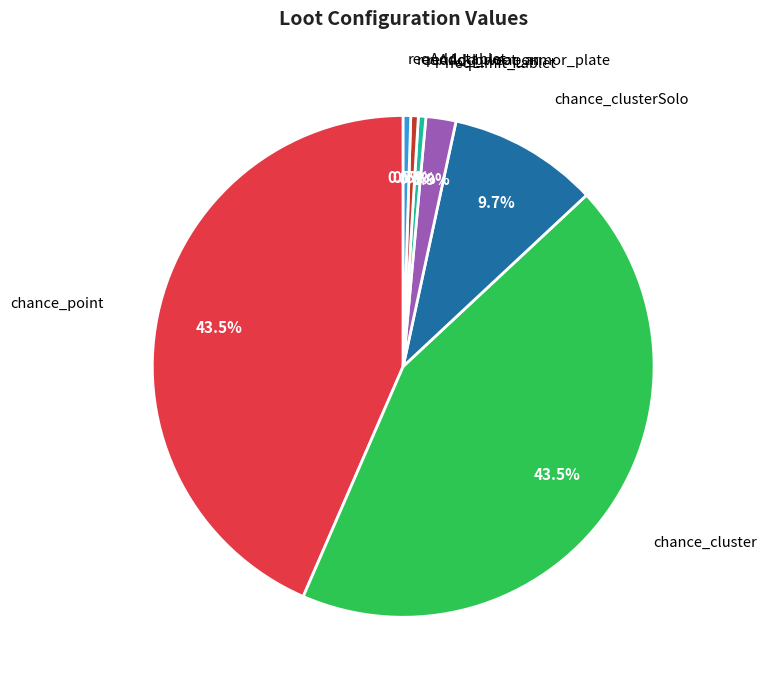

To the nearest percent, what is the difference between the largest and smallest slice percentages?

43%